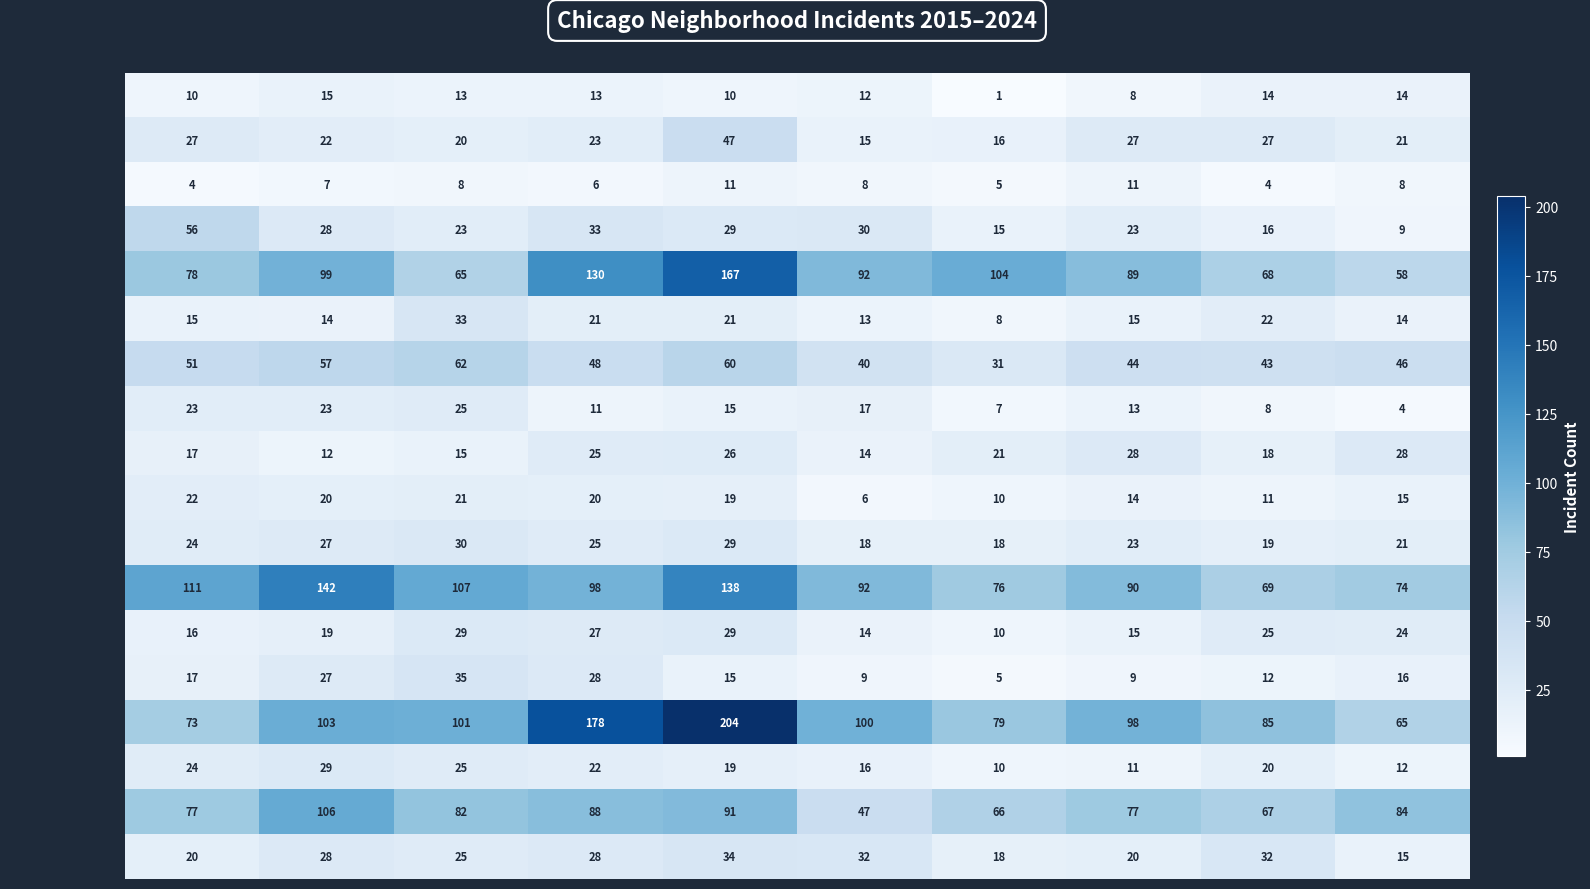

The value of Avondale at 2016 is 14. True or false?

True